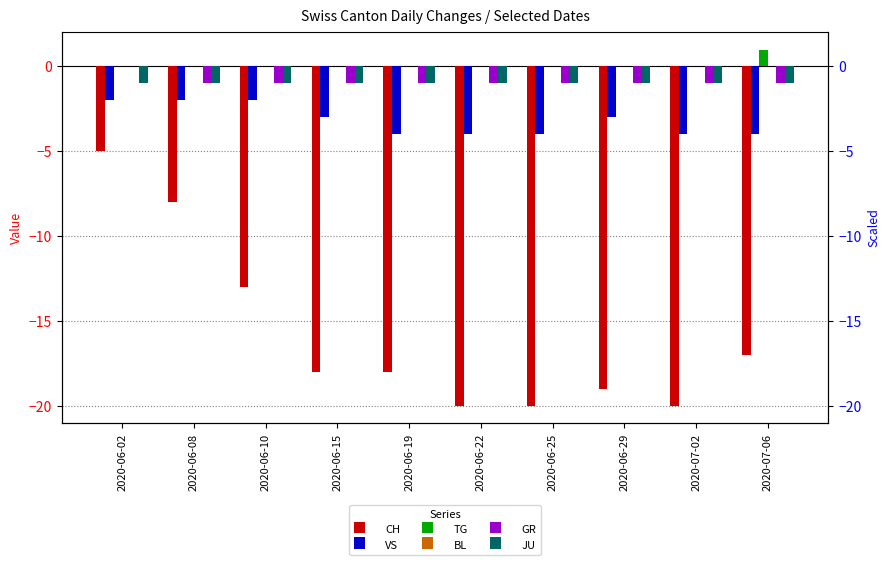

At which category does the chart reach its peak across all series?

2020-07-06